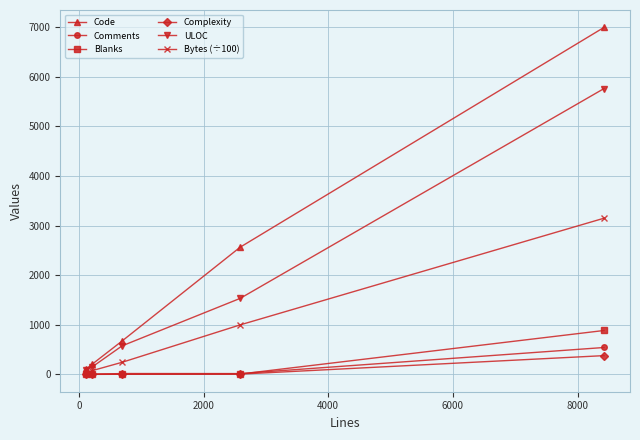

True or false: Blanks has more than 1 interior local peaks.

False